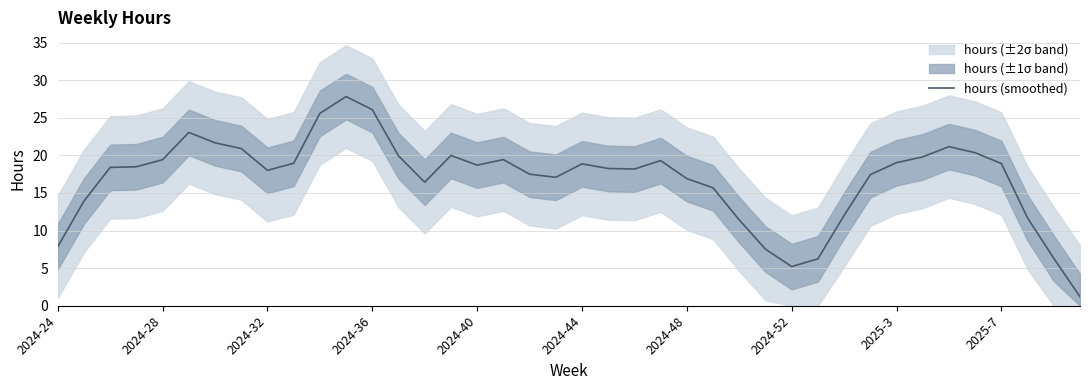

What is the minimum value for hours (smoothed)?

1.2